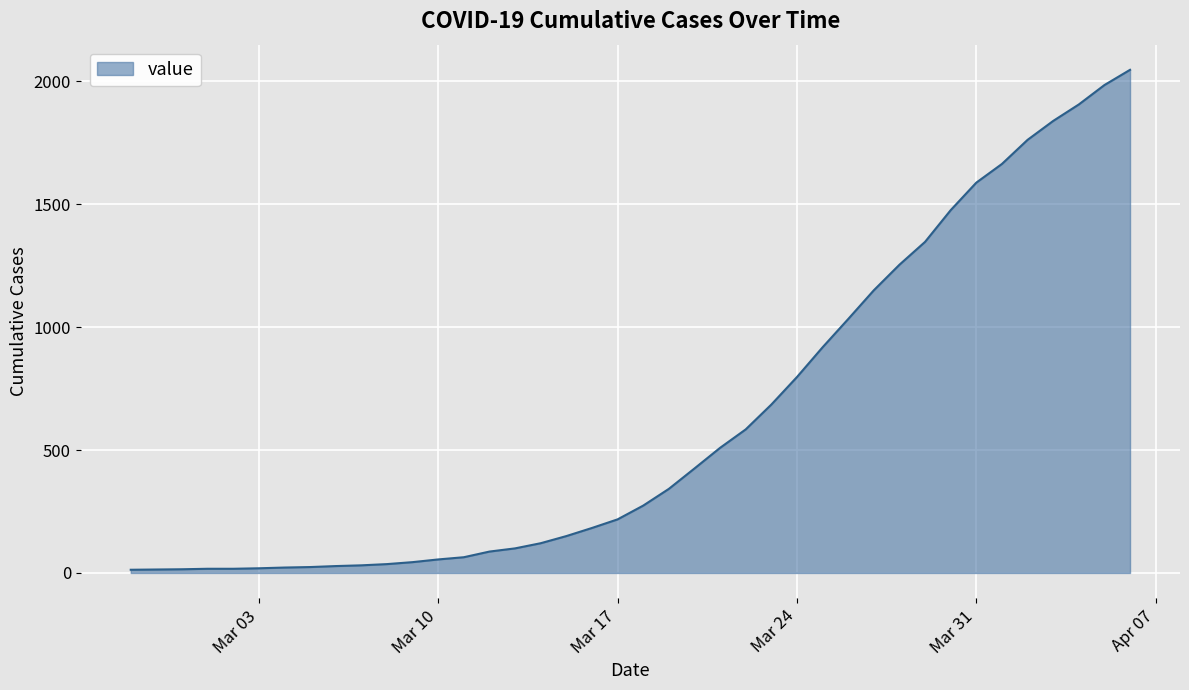

What is the difference between the maximum and minimum values?

2034